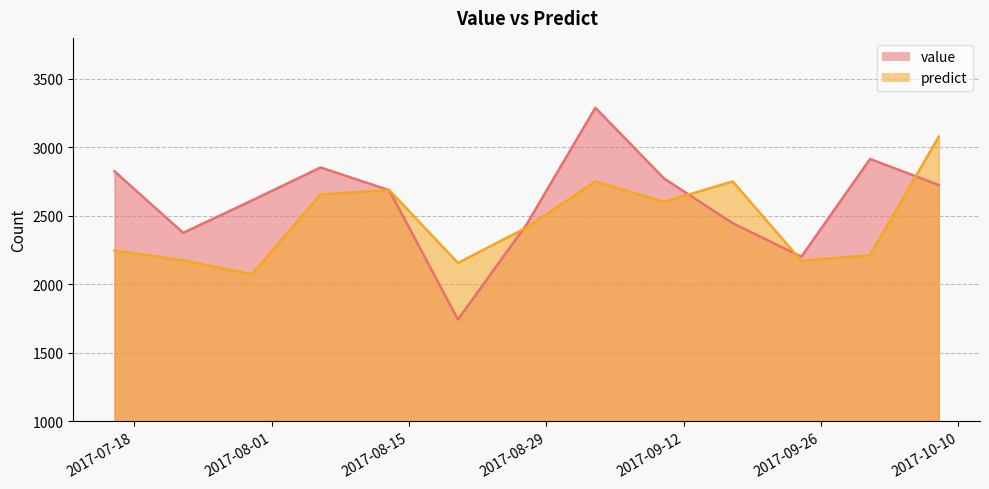

How many categories are shown in the chart?

13